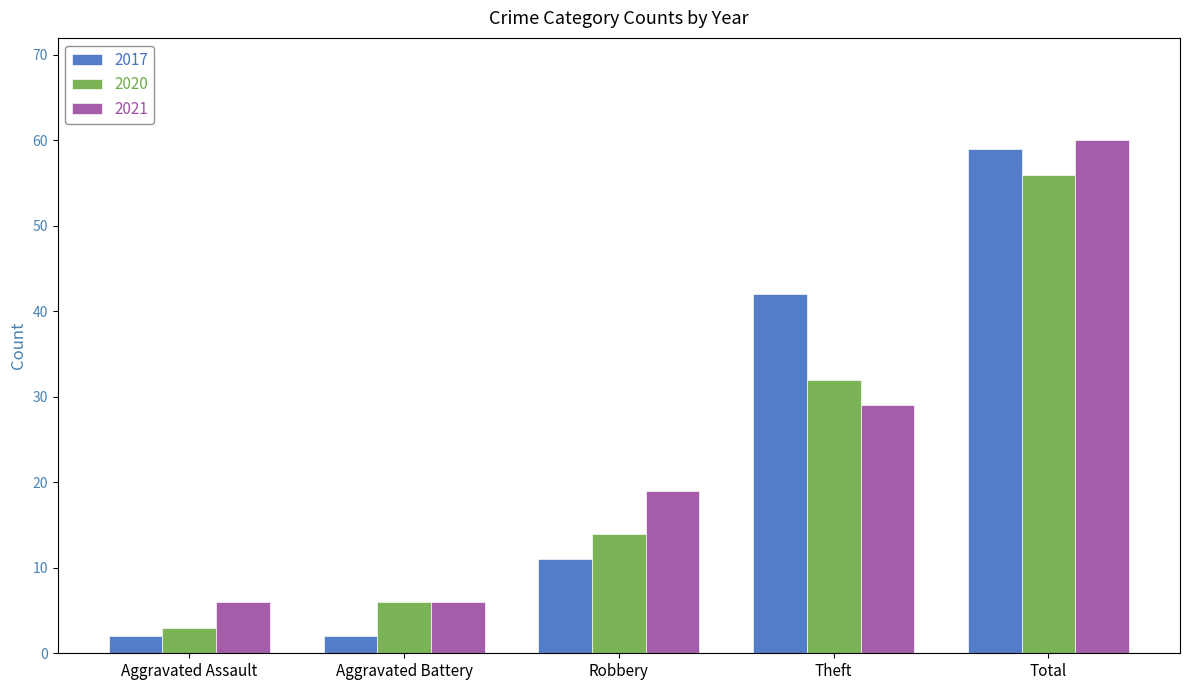

Reading left to right, what are all the values shown in this chart?

2017: 2	2	11	42	59
2020: 3	6	14	32	56
2021: 6	6	19	29	60